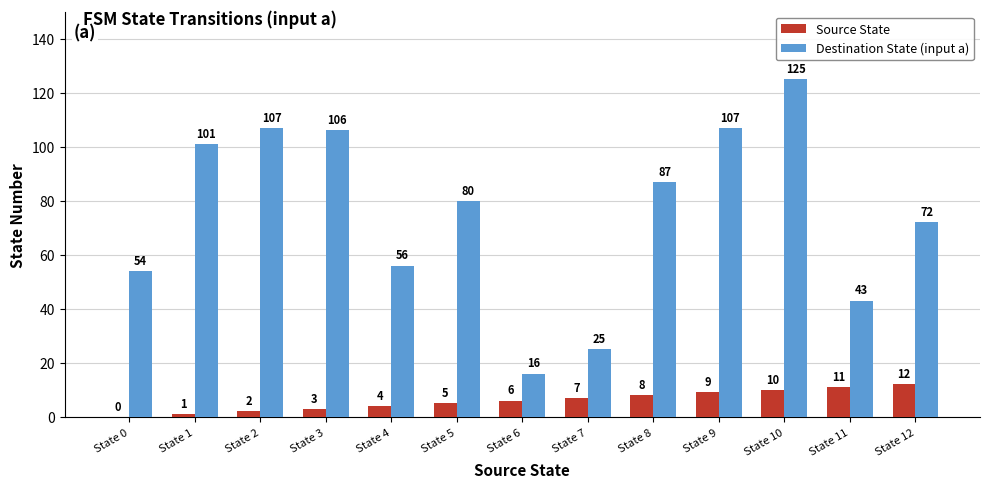

Is it true that Destination State (input a) equals 16 at State 6?

True